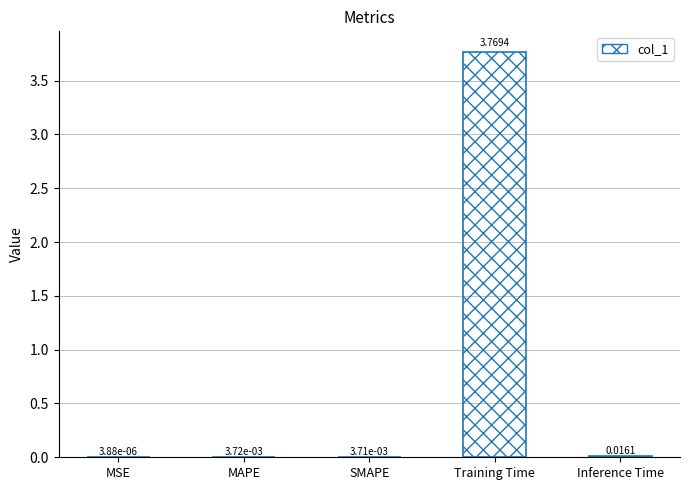

Which has a higher value, MSE or Inference Time?

Inference Time